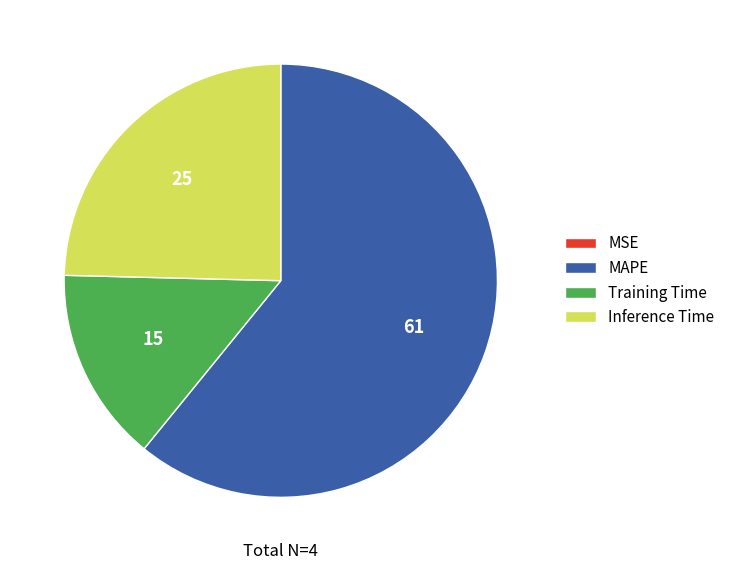

Does Training Time represent more than half of the total?

No